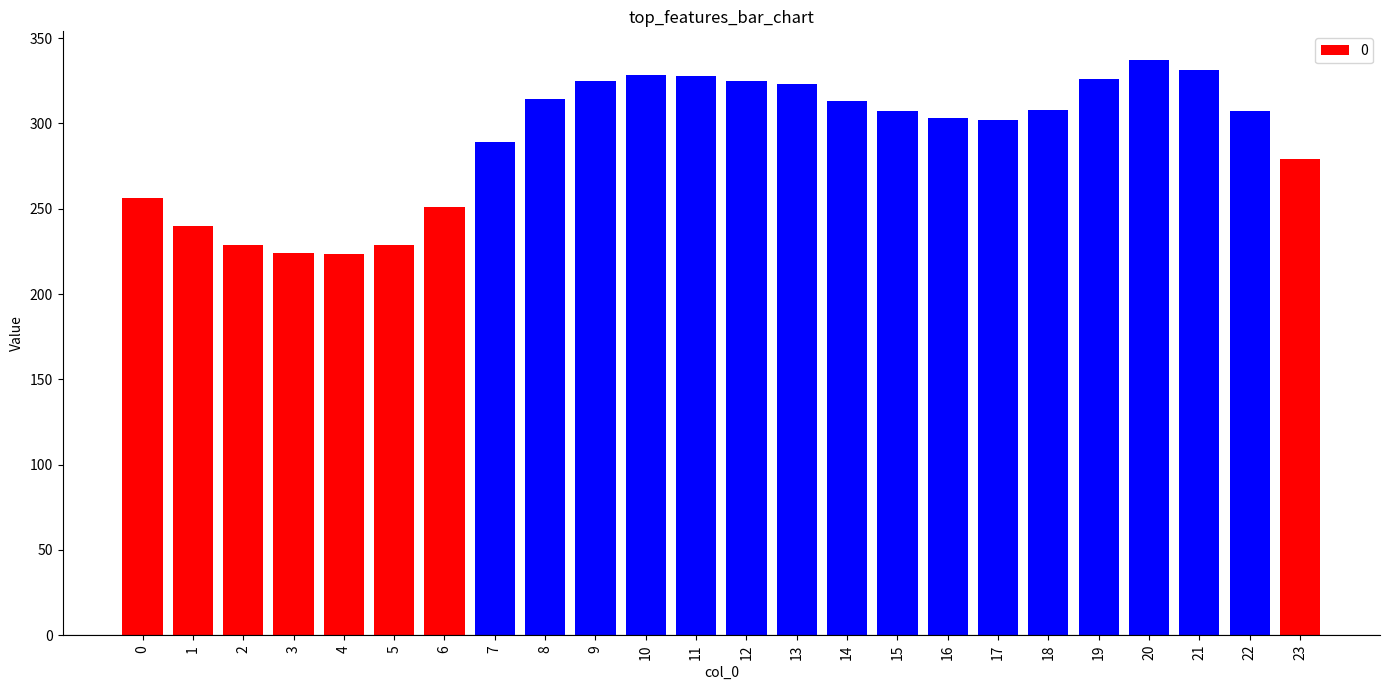

What is the difference between the maximum and minimum values?

113.9